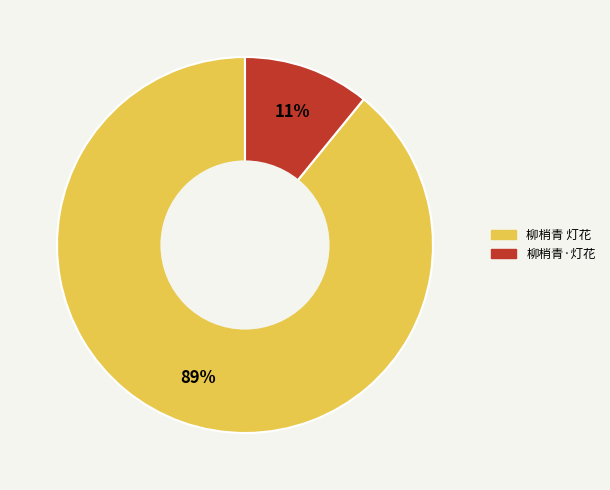

Which slice is the smallest?

柳梢青·灯花